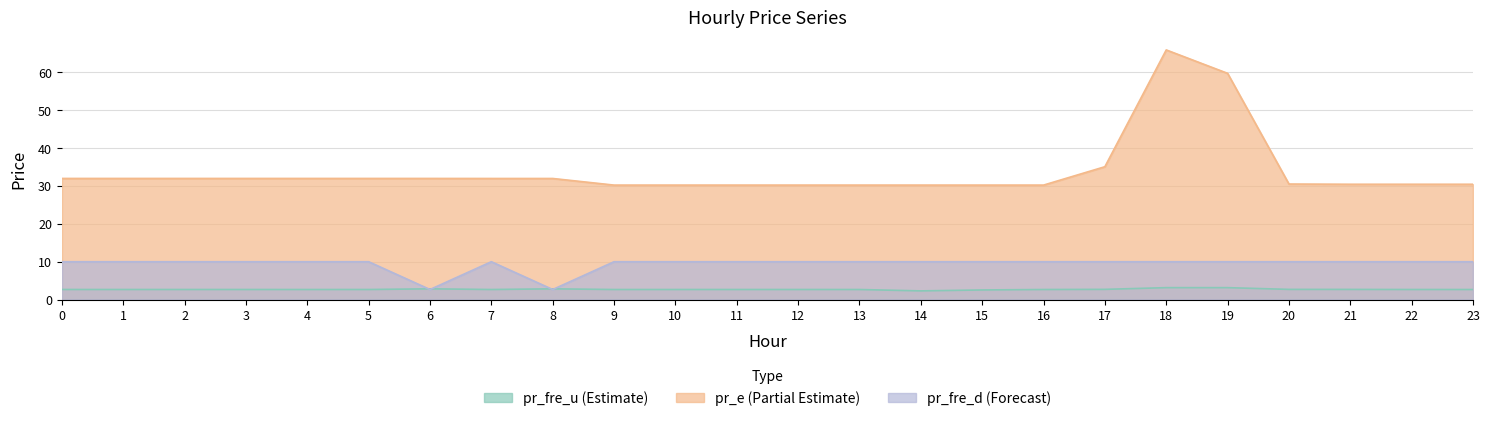

Where is the first local minimum for pr_fre_d?

6